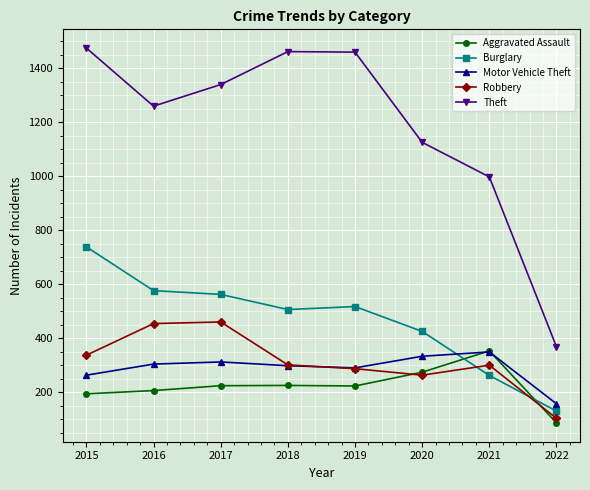

Which series has the largest total across all categories?

Theft